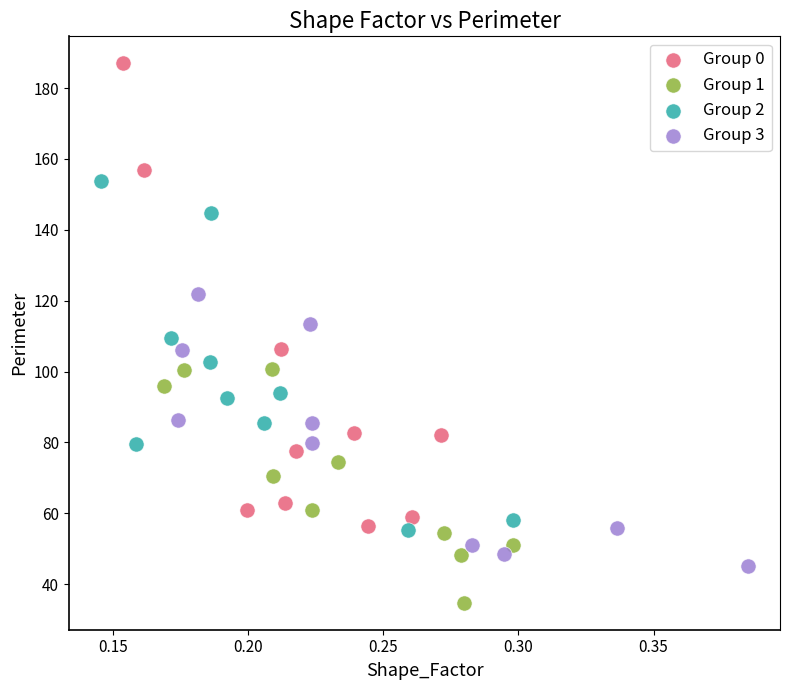

Which series contains the highest Y value?

Group 0